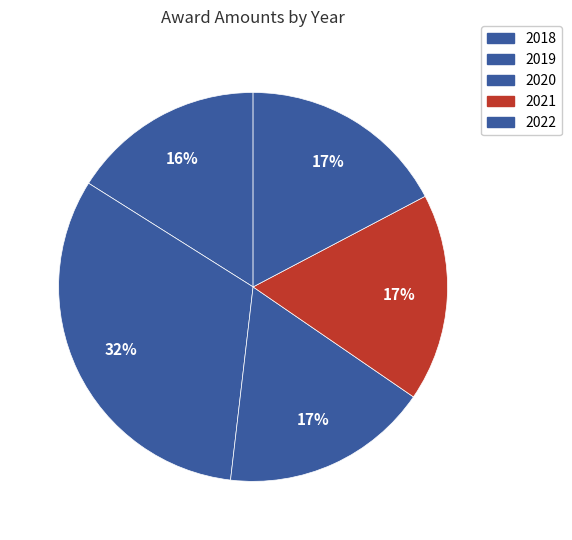

What is the largest slice in the pie chart?

2019